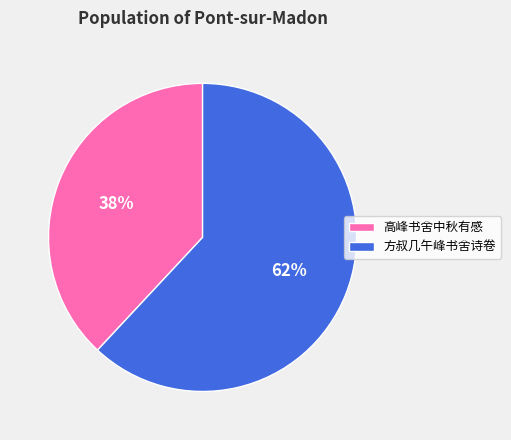

Which category accounts for the majority?

方叔几午峰书舍诗卷